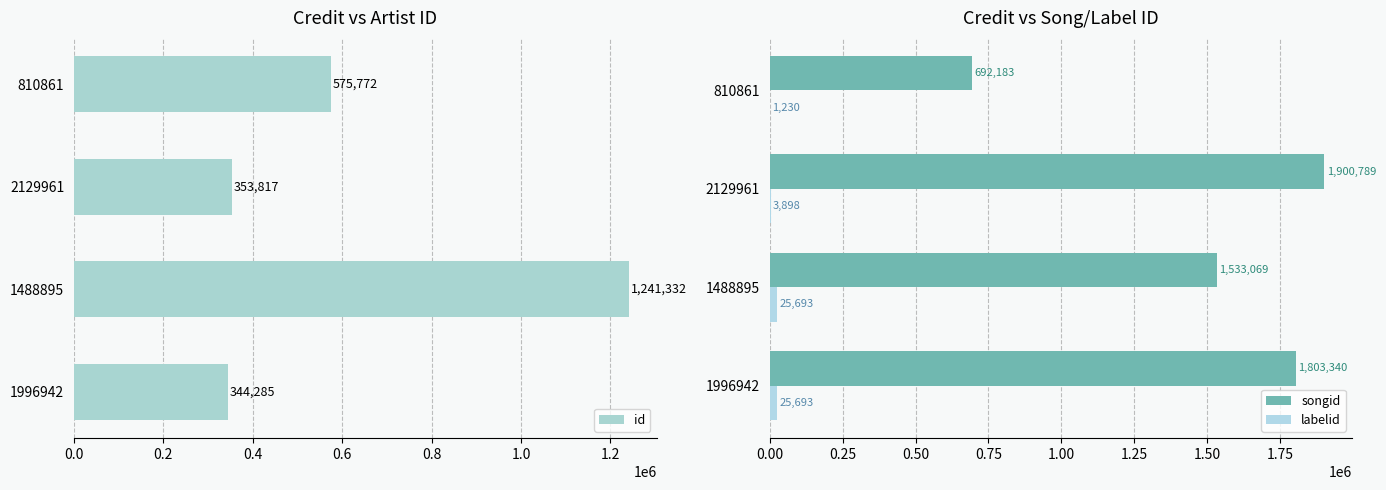

What is the average value of the labelid series?

14128